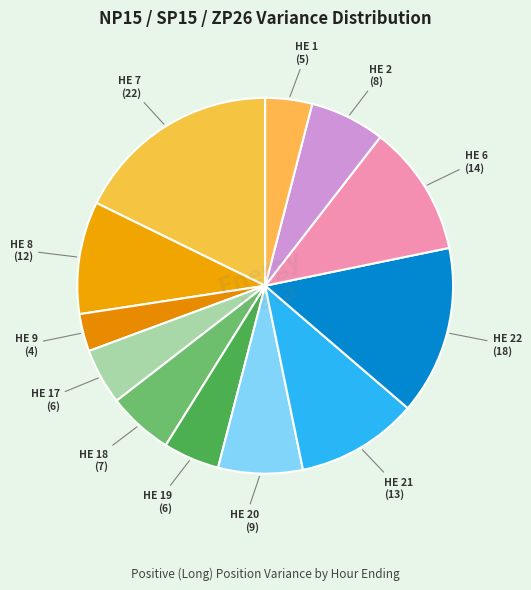

Do HE 7 and HE 22 together represent more than half of the pie?

No